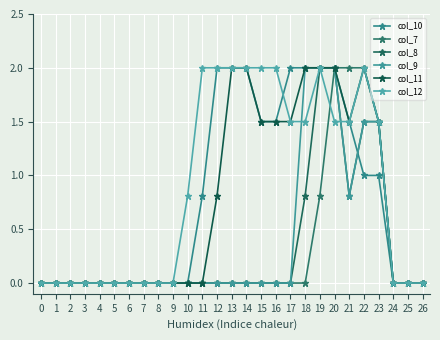

Reading left to right, what are all the values shown in this chart?

col_10: 0=0.0	1=0.0	2=0.0	3=0.0	4=0.0	5=0.0	6=0.0	7=0.0	8=0.0	9=0.0	10=0.0	11=0.8	12=2.0	13=2.0	14=2.0	15=1.5	16=1.5	17=2.0	18=2.0	19=2.0	20=2.0	21=1.5	22=1.0	23=1.0	24=0.0	25=0.0	26=0.0
col_7: 0=0.0	1=0.0	2=0.0	3=0.0	4=0.0	5=0.0	6=0.0	7=0.0	8=0.0	9=0.0	10=0.0	11=0.0	12=0.0	13=0.0	14=0.0	15=0.0	16=0.0	17=0.0	18=0.0	19=0.8	20=2.0	21=2.0	22=2.0	23=1.5	24=0.0	25=0.0	26=0.0
col_8: 0=0.0	1=0.0	2=0.0	3=0.0	4=0.0	5=0.0	6=0.0	7=0.0	8=0.0	9=0.0	10=0.0	11=0.0	12=0.0	13=0.0	14=0.0	15=0.0	16=0.0	17=0.0	18=0.8	19=2.0	20=2.0	21=0.8	22=1.5	23=1.5	24=0.0	25=0.0	26=0.0
col_9: 0=0.0	1=0.0	2=0.0	3=0.0	4=0.0	5=0.0	6=0.0	7=0.0	8=0.0	9=0.0	10=0.0	11=0.0	12=0.0	13=0.0	14=0.0	15=0.0	16=0.0	17=0.0	18=2.0	19=2.0	20=2.0	21=0.8	22=1.5	23=1.5	24=0.0	25=0.0	26=0.0
col_11: 0=0.0	1=0.0	2=0.0	3=0.0	4=0.0	5=0.0	6=0.0	7=0.0	8=0.0	9=0.0	10=0.0	11=0.0	12=0.8	13=2.0	14=2.0	15=1.5	16=1.5	17=1.5	18=2.0	19=2.0	20=2.0	21=1.5	22=2.0	23=1.5	24=0.0	25=0.0	26=0.0
col_12: 0=0.0	1=0.0	2=0.0	3=0.0	4=0.0	5=0.0	6=0.0	7=0.0	8=0.0	9=0.0	10=0.8	11=2.0	12=2.0	13=2.0	14=2.0	15=2.0	16=2.0	17=1.5	18=1.5	19=2.0	20=1.5	21=1.5	22=2.0	23=1.5	24=0.0	25=0.0	26=0.0